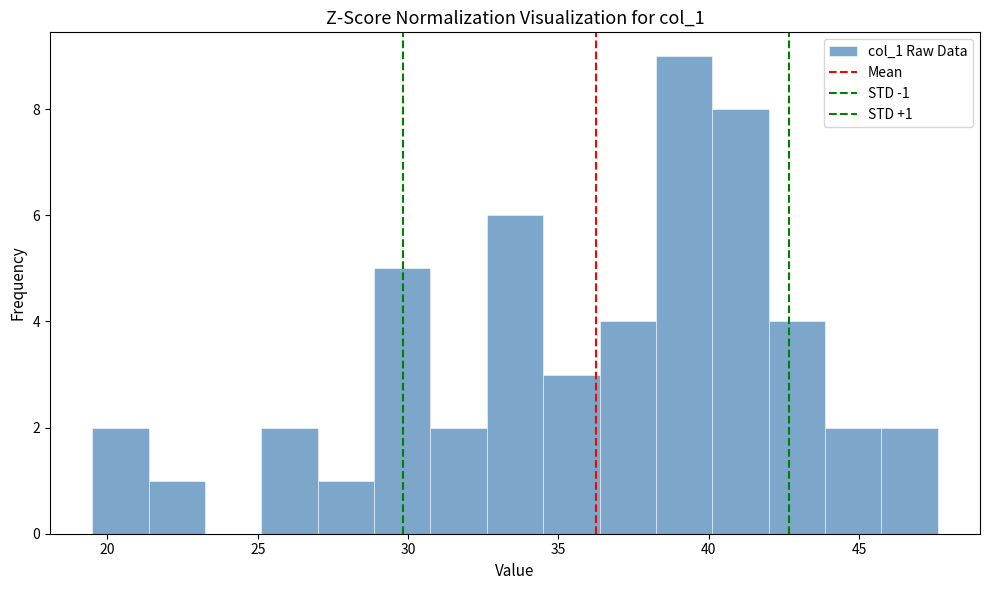

Around what value on the x-axis is the tallest bar? Give the approximate position of its centre, as read against the axis.

39.0